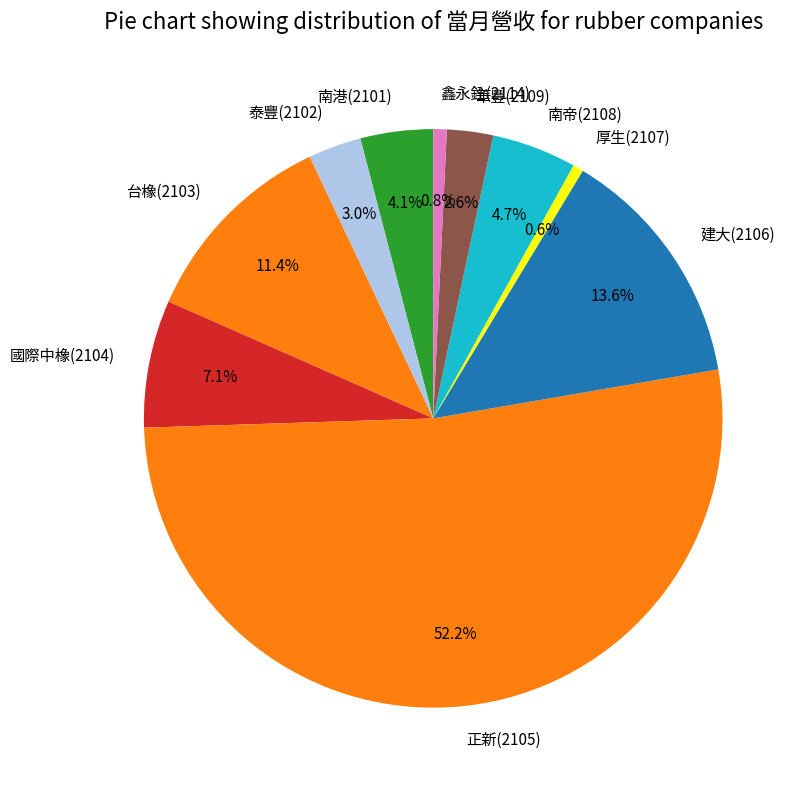

To the nearest percent, what is the difference between the largest and smallest slice percentages?

52%